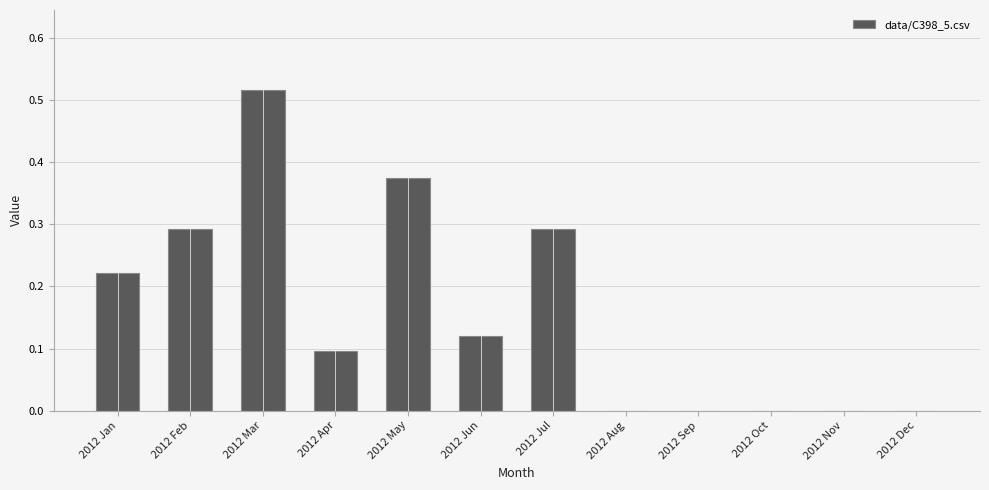

The chart shows a value of 0.0 at 2012 Nov. True or false?

True